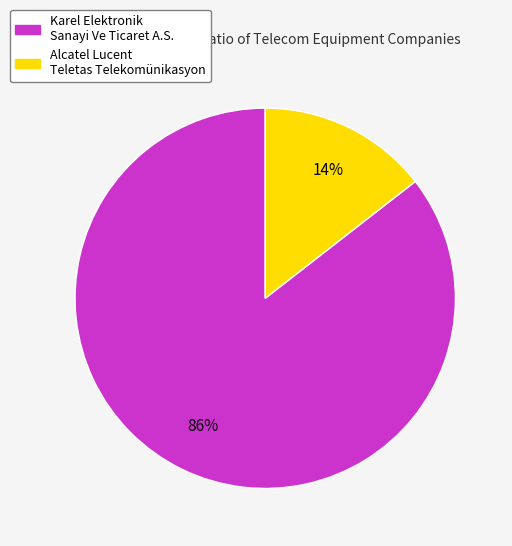

Between Alcatel Lucent Teletas Telekomünikasyon and Karel Elektronik Sanayi Ve Ticaret A.S., which is larger?

Karel Elektronik Sanayi Ve Ticaret A.S.